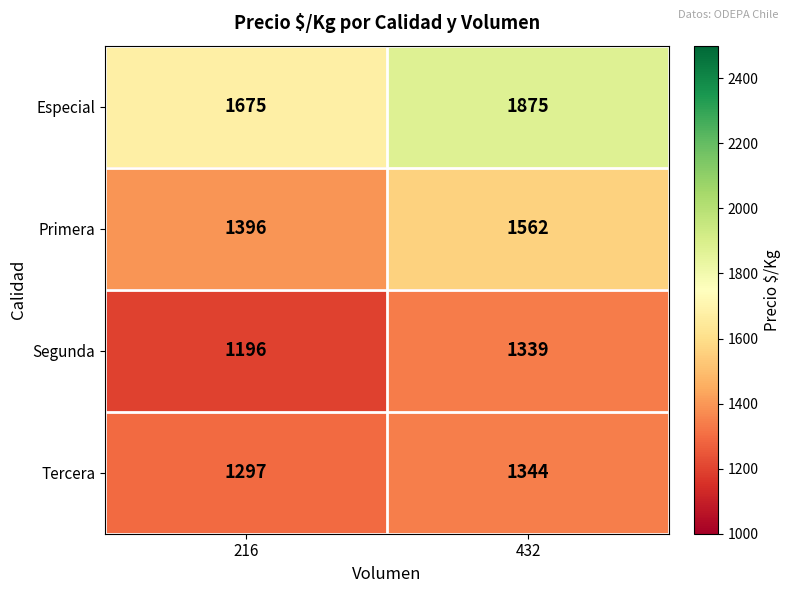

Rank the series at 216 from lowest to highest value.

Segunda, Tercera, Primera, Especial